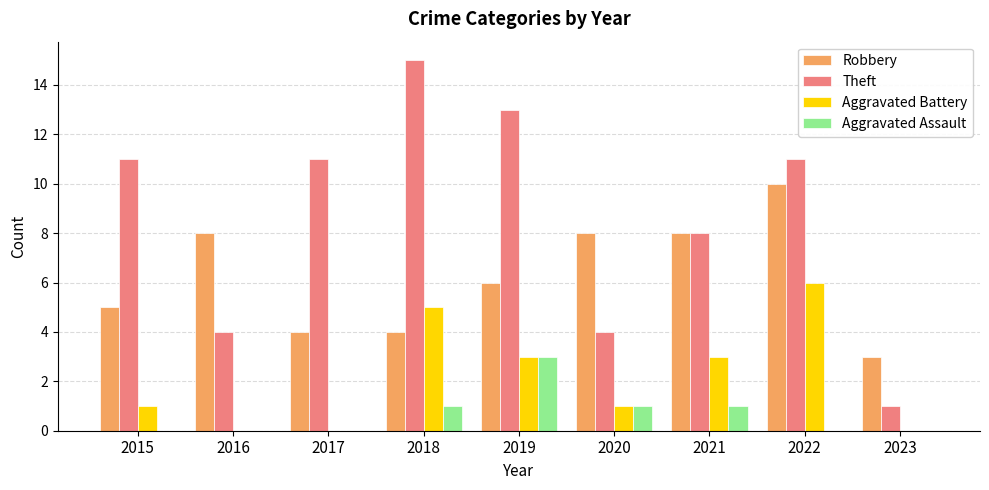

Are the bars grouped side by side (vs. stacked)?

Yes